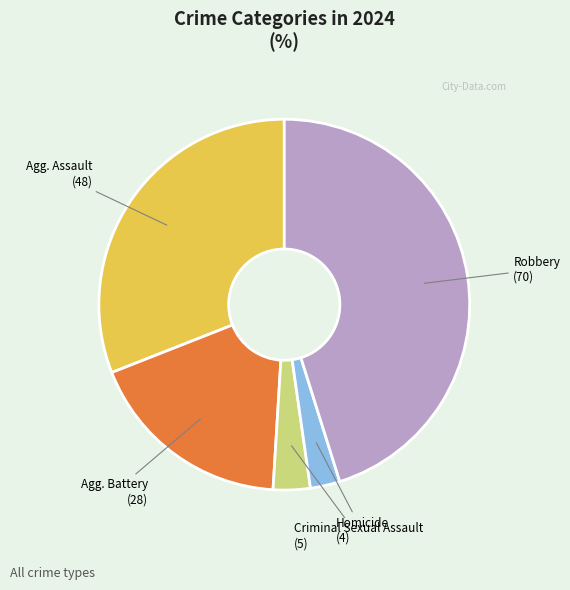

How many slices are in this pie chart?

5